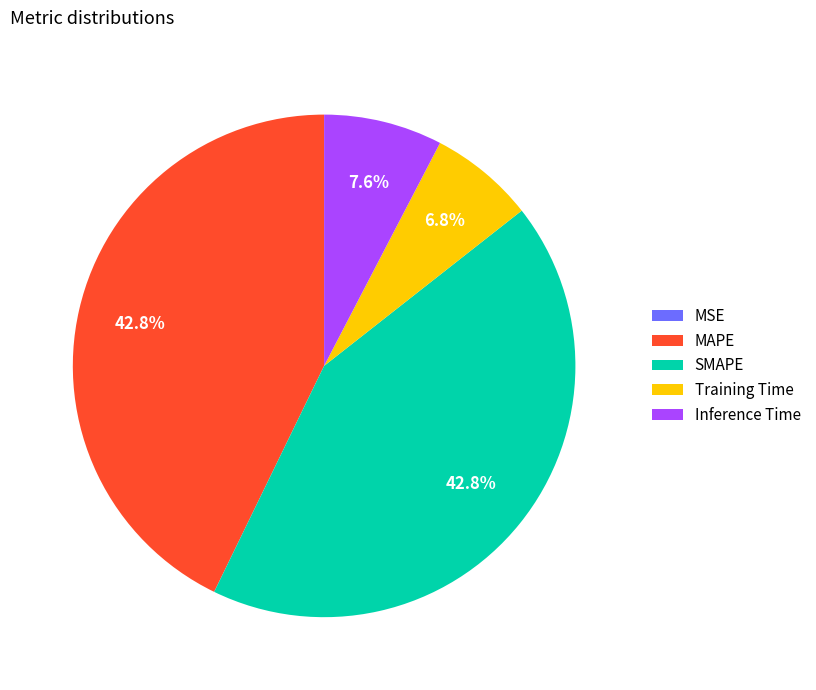

True or false: MAPE accounts for 43% of the total.

True